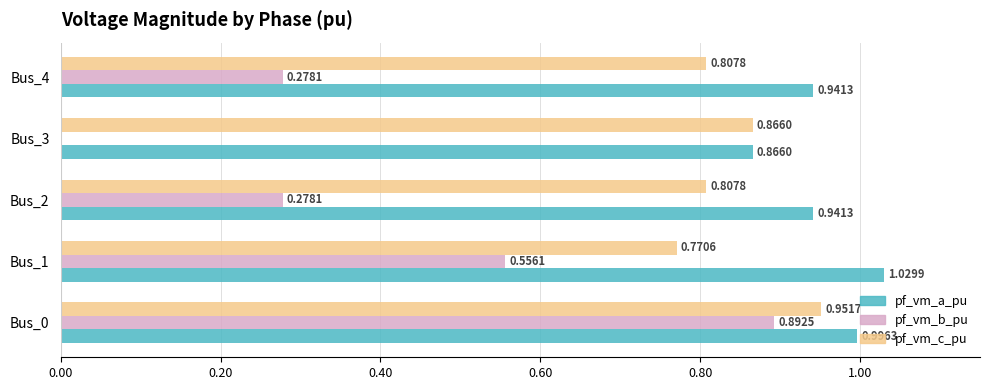

What is the sum of all pf_vm_a_pu values?

4.8